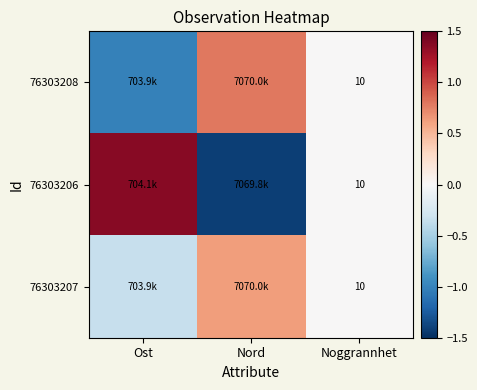

At which category does the chart reach its minimum across all series?

Nord